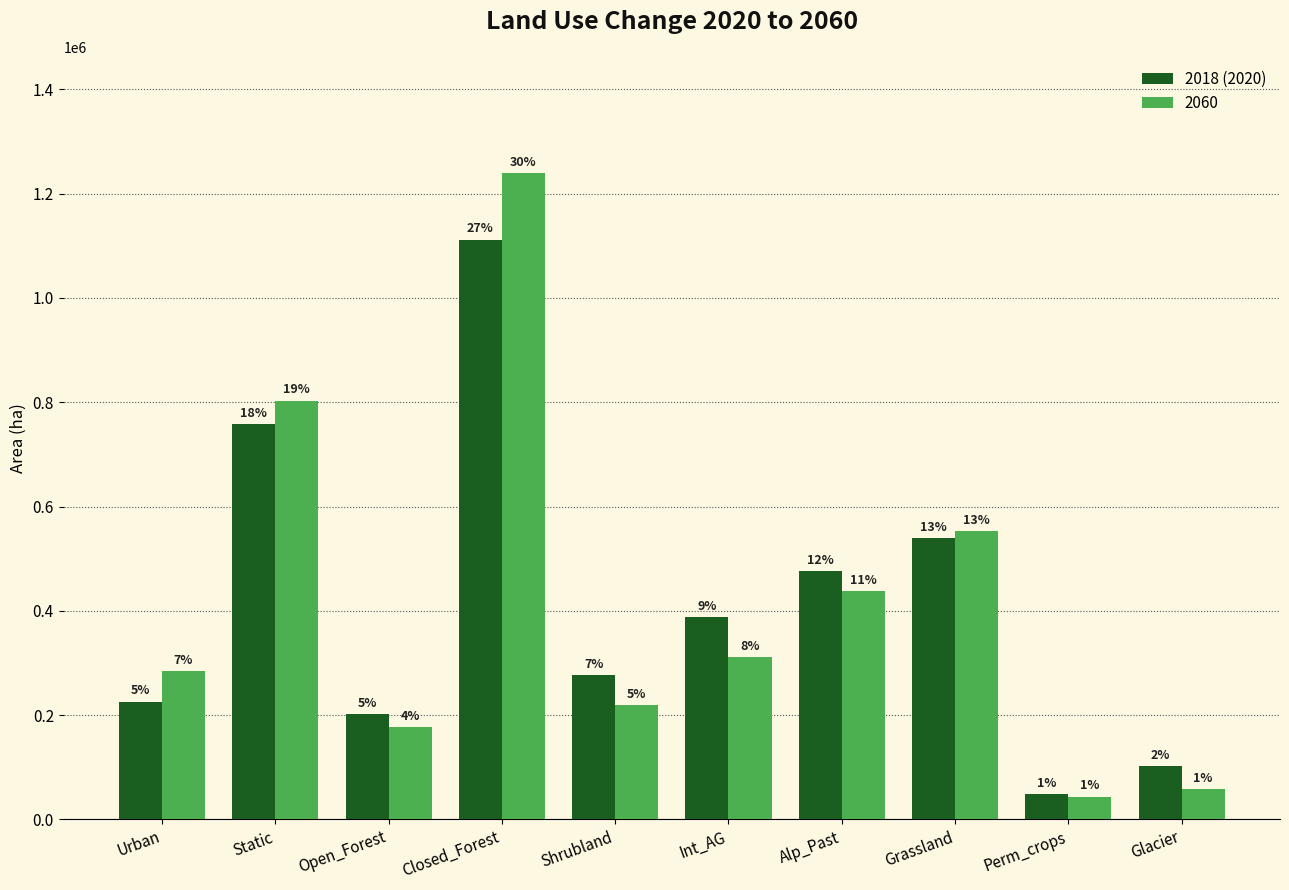

How many bars are there in total?

20